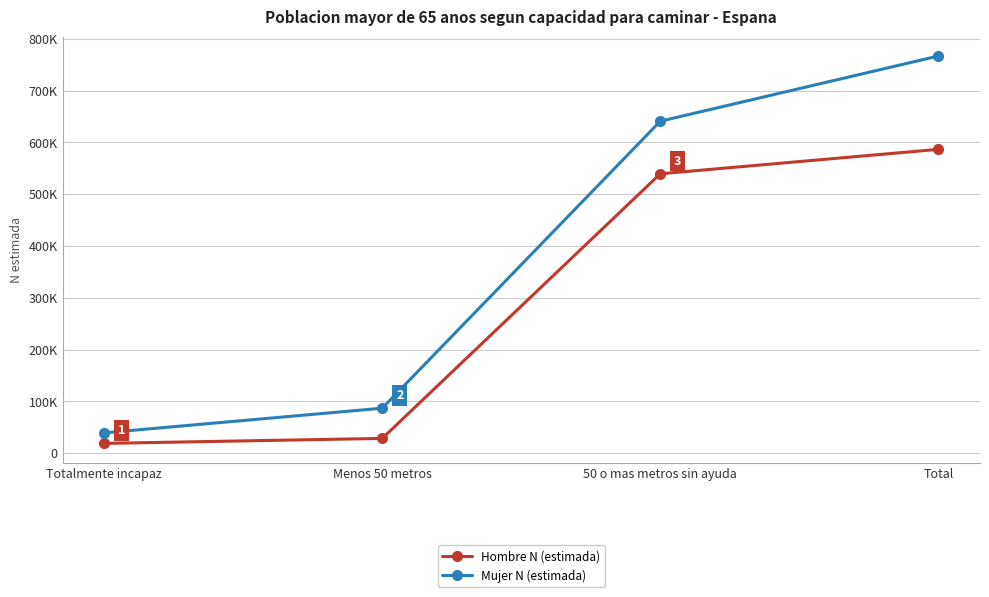

Does the chart display data point markers on the line(s)?

Yes